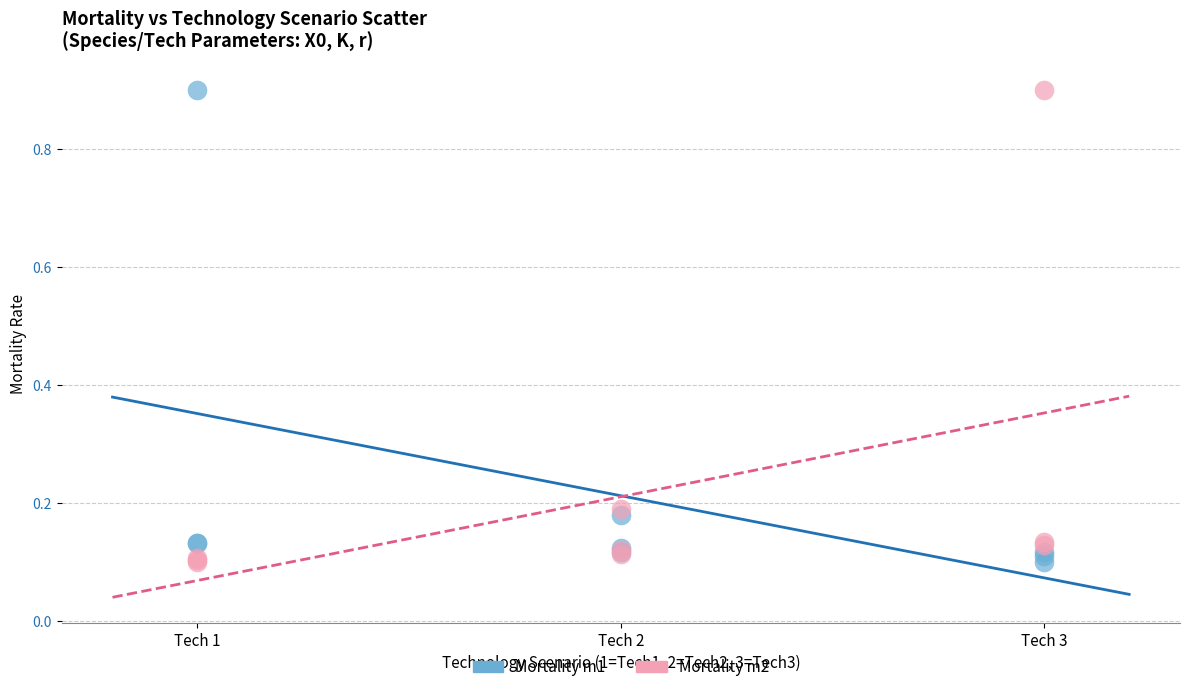

What is the X range (max minus min) for the scatter plot?

2.0